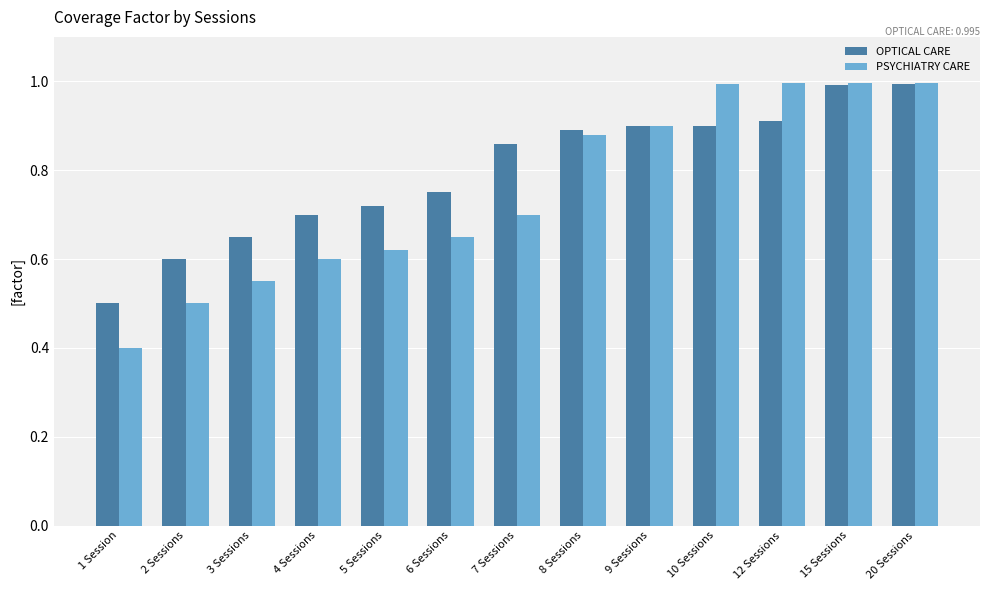

Is it true that PSYCHIATRY CARE equals 1.0 at 20 Sessions?

True